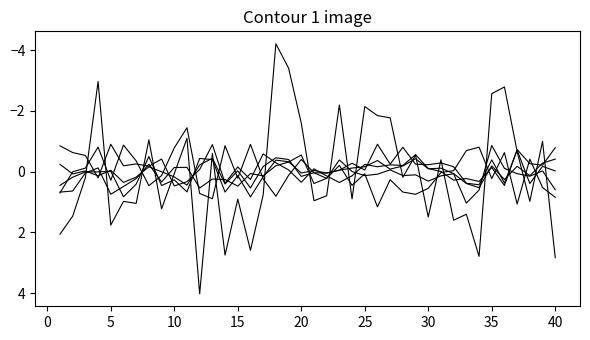

How many lines are shown in the chart?

6